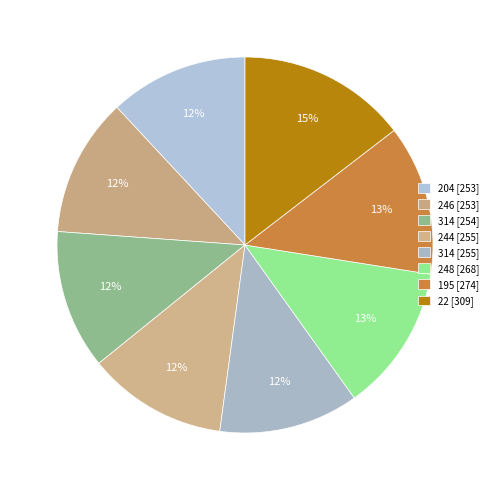

How many segments does this pie chart have?

8